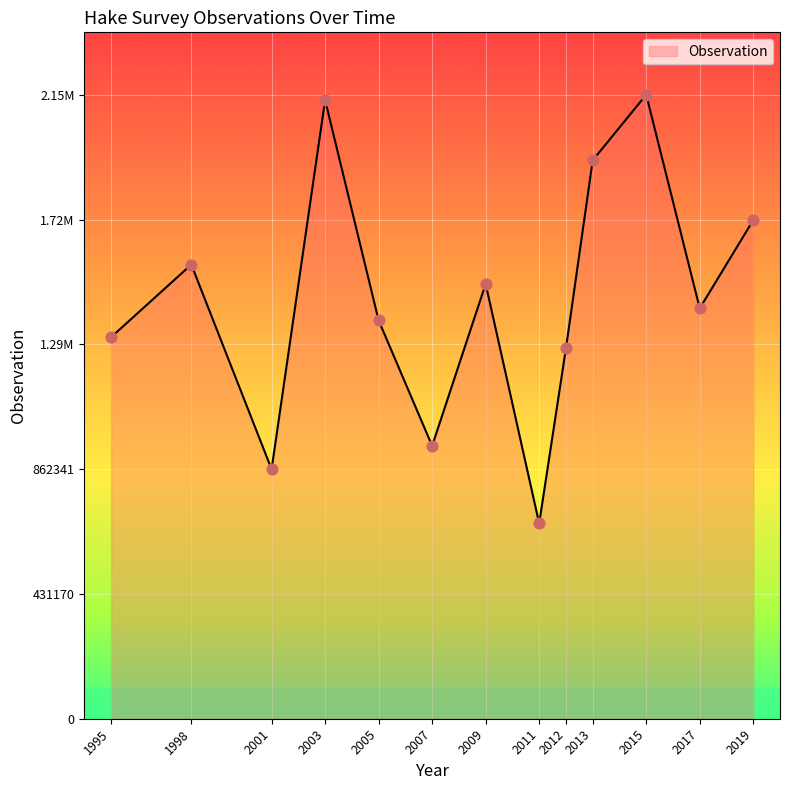

What is the ratio of the value at 2011 to the value at 1995?

0.5